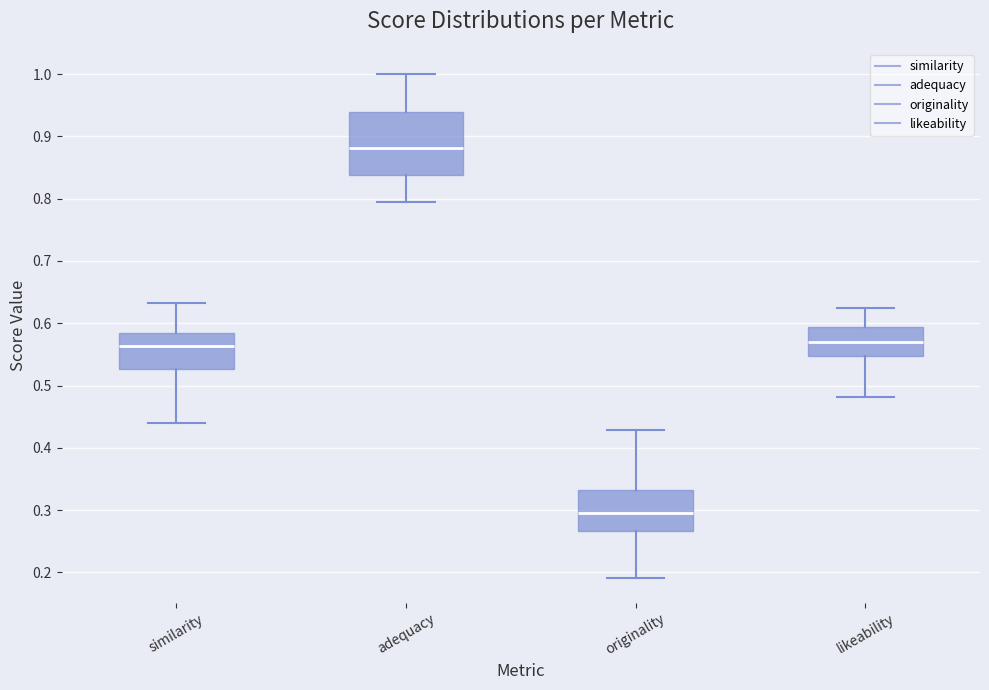

Which box's median line is the lowest?

originality